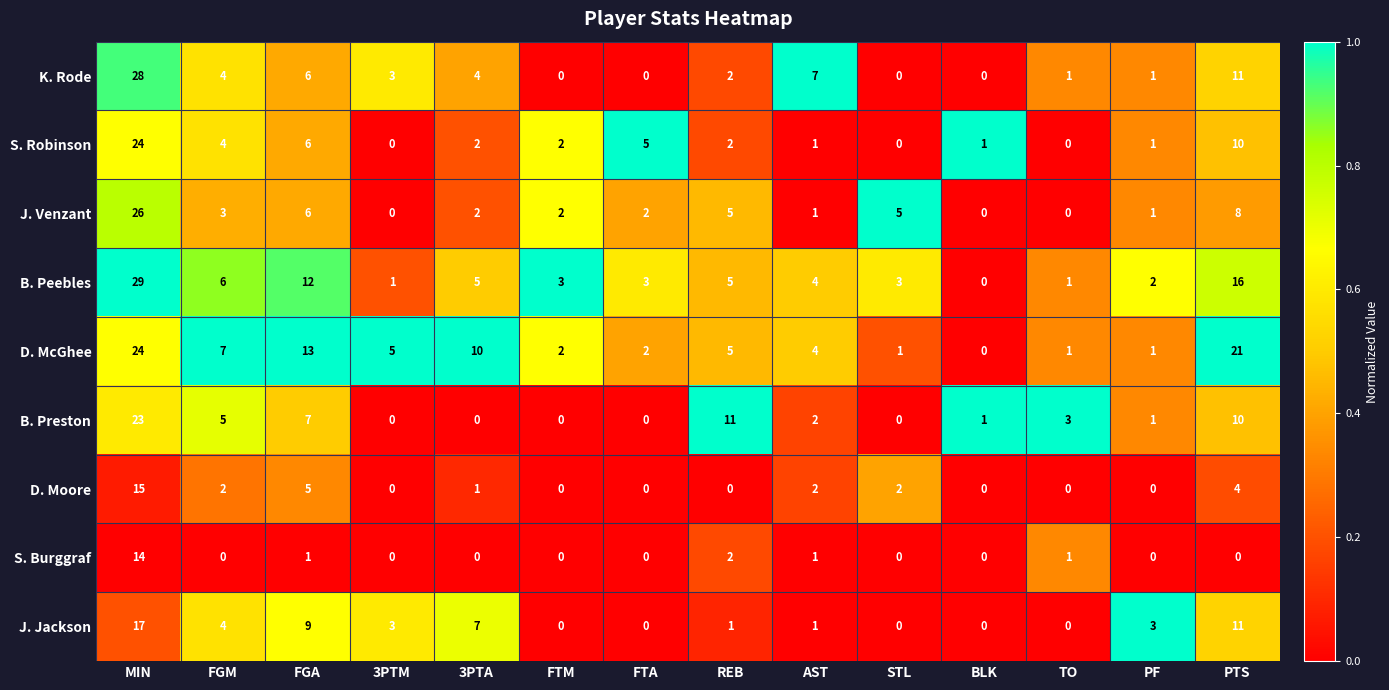

Where does the D. Moore series first go above 1?

MIN